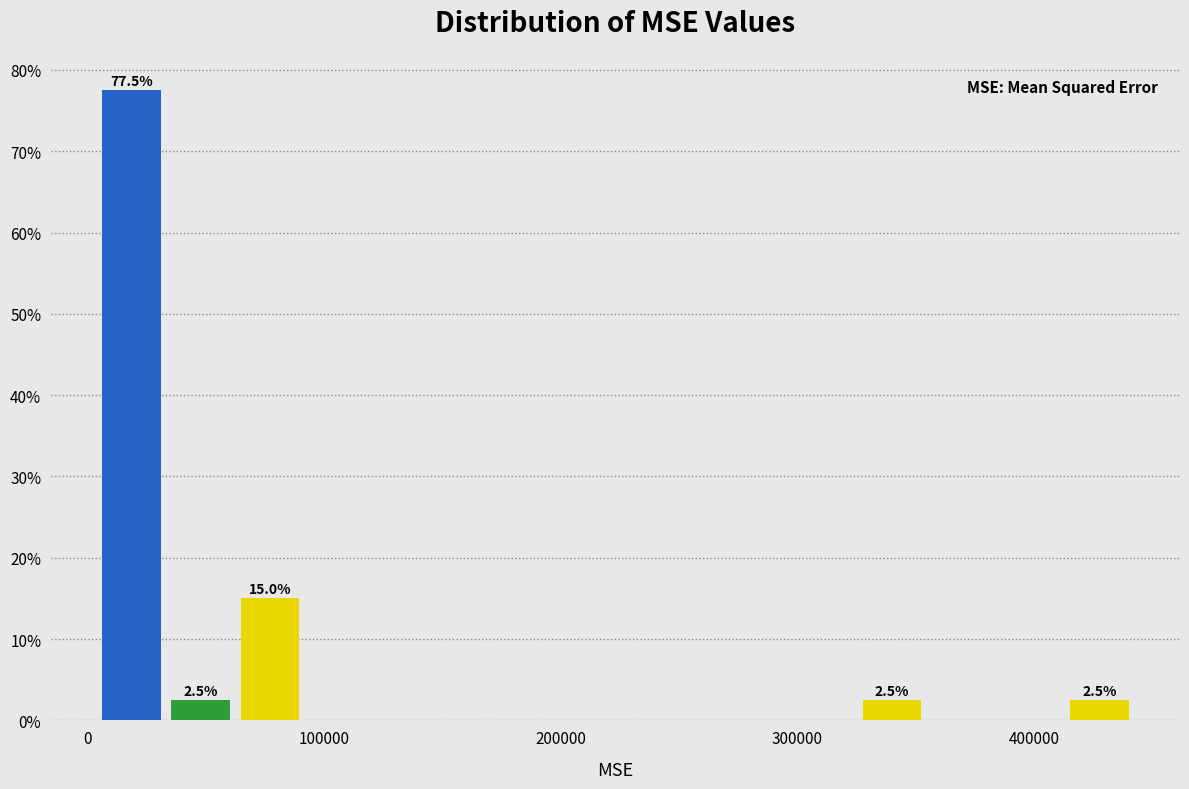

Read against the x-axis, roughly where is the centre of the tallest bar?

20000